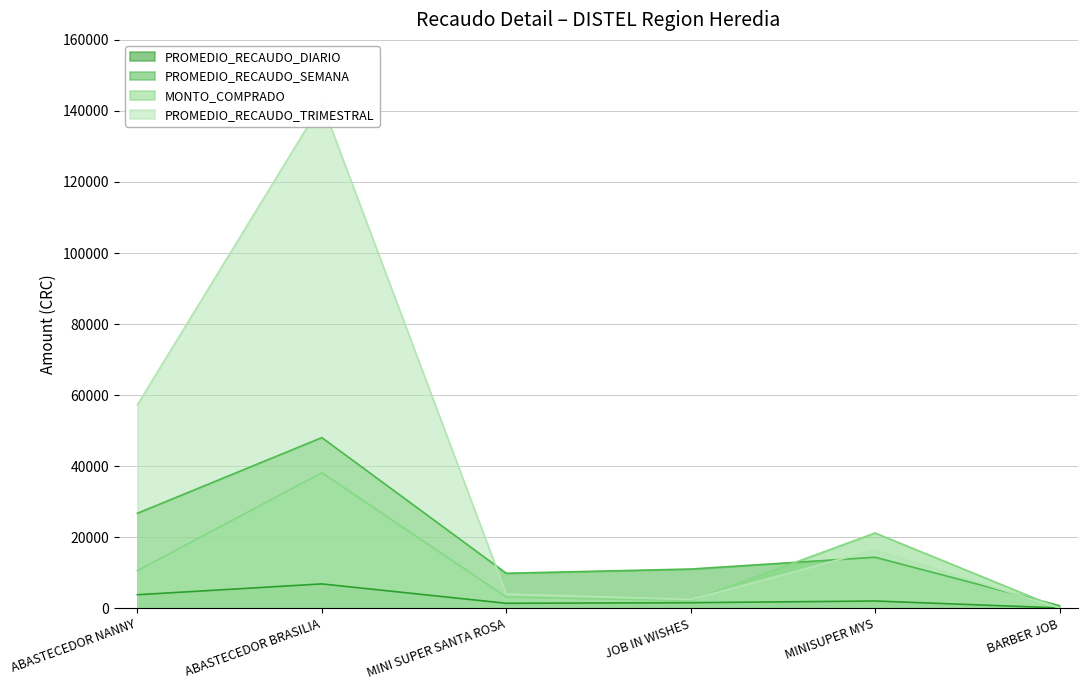

How many interior local peaks does the PROMEDIO_RECAUDO_TRIMESTRAL series have?

2